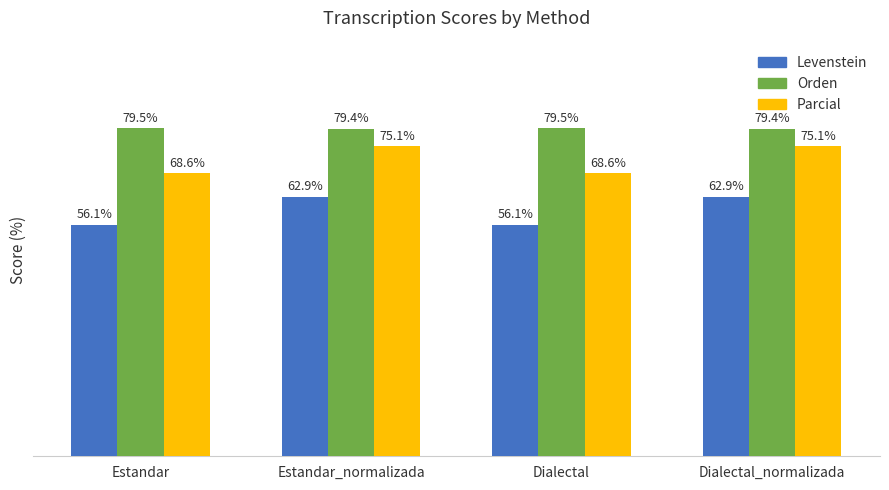

At Dialectal_normalizada, list the series in order from largest to smallest.

Orden, Parcial, Levenstein